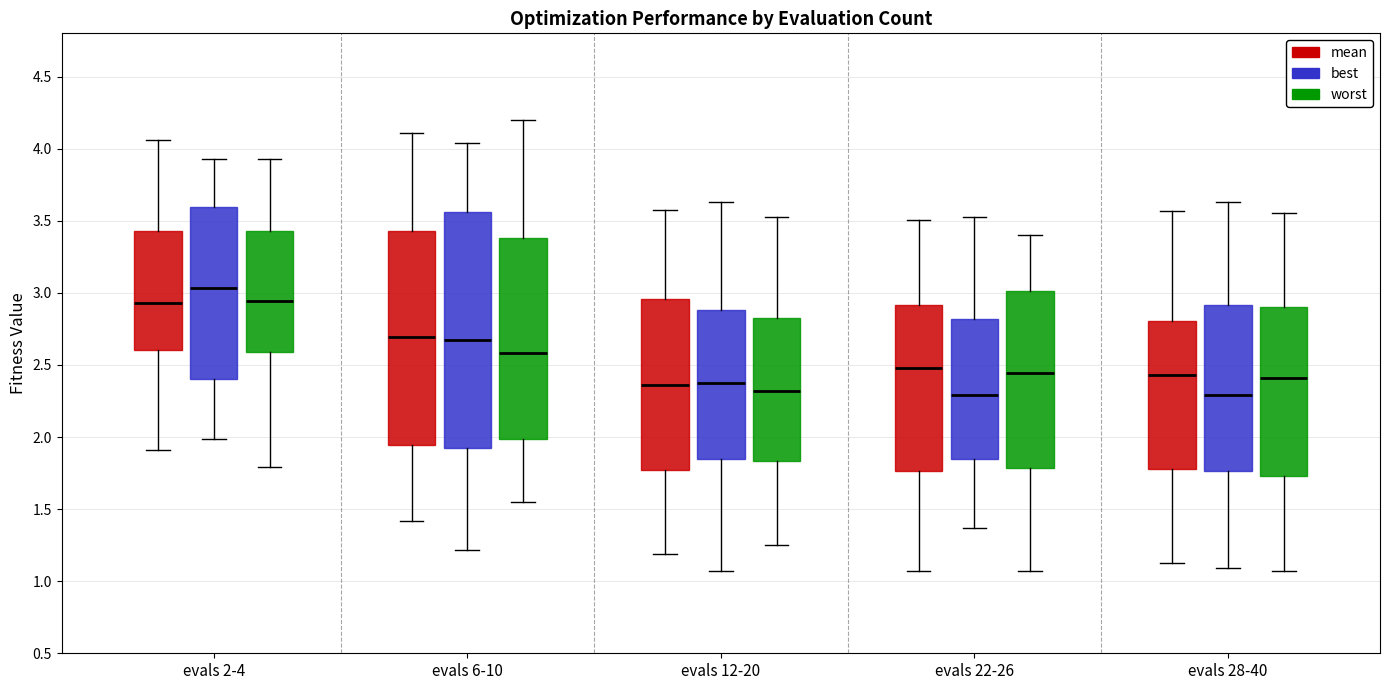

Reading left to right, transcribe this box plot: for each box, give where its median line is, the range the box spans, and where its two whiskers end, as read against the y-axis. The values are not printed on the chart, so give them approximately, as read against the axis.

evals 2-4 (mean): median 2.95, box 2.60 to 3.45, whiskers 1.90 to 4.05
evals 2-4 (best): median 3.05, box 2.40 to 3.60, whiskers 2.00 to 3.95
evals 2-4 (worst): median 2.95, box 2.60 to 3.45, whiskers 1.80 to 3.95
evals 6-10 (mean): median 2.70, box 1.95 to 3.45, whiskers 1.40 to 4.10
evals 6-10 (best): median 2.65, box 1.95 to 3.55, whiskers 1.20 to 4.05
evals 6-10 (worst): median 2.60, box 2.00 to 3.40, whiskers 1.55 to 4.20
evals 12-20 (mean): median 2.35, box 1.75 to 2.95, whiskers 1.20 to 3.55
evals 12-20 (best): median 2.40, box 1.85 to 2.90, whiskers 1.05 to 3.65
evals 12-20 (worst): median 2.30, box 1.85 to 2.85, whiskers 1.25 to 3.55
evals 22-26 (mean): median 2.50, box 1.75 to 2.90, whiskers 1.05 to 3.50
evals 22-26 (best): median 2.30, box 1.85 to 2.80, whiskers 1.35 to 3.55
evals 22-26 (worst): median 2.45, box 1.80 to 3.00, whiskers 1.05 to 3.40
evals 28-40 (mean): median 2.45, box 1.80 to 2.80, whiskers 1.15 to 3.55
evals 28-40 (best): median 2.30, box 1.75 to 2.90, whiskers 1.10 to 3.65
evals 28-40 (worst): median 2.40, box 1.75 to 2.90, whiskers 1.05 to 3.55